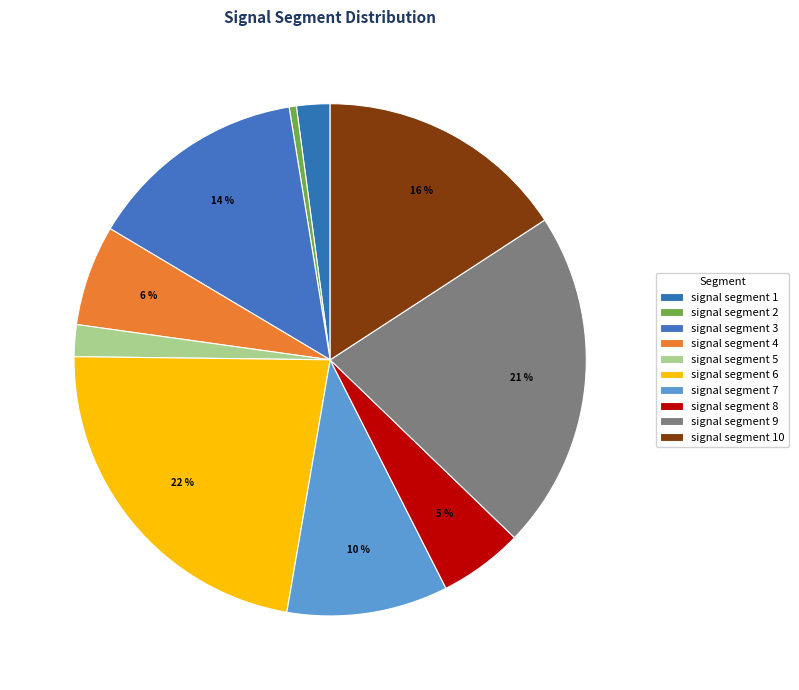

Count the number of slices in the pie.

10